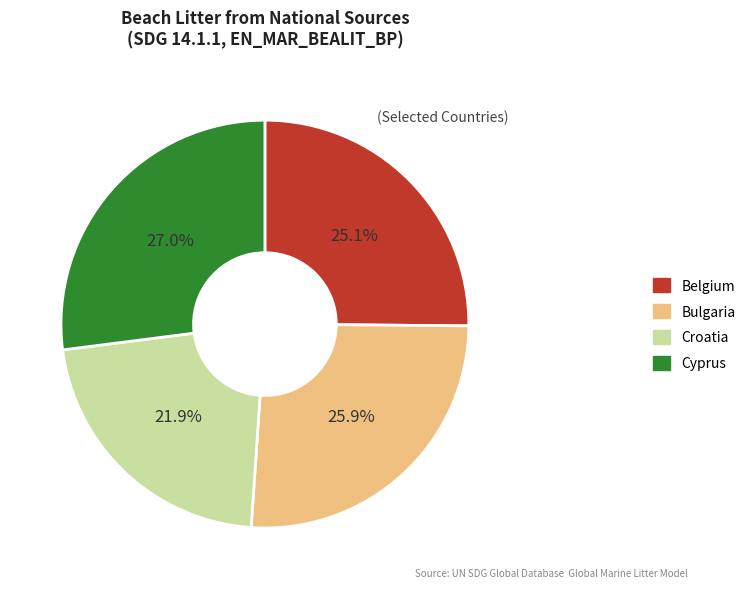

Combined, do Bulgaria and Cyprus account for over 50%?

Yes